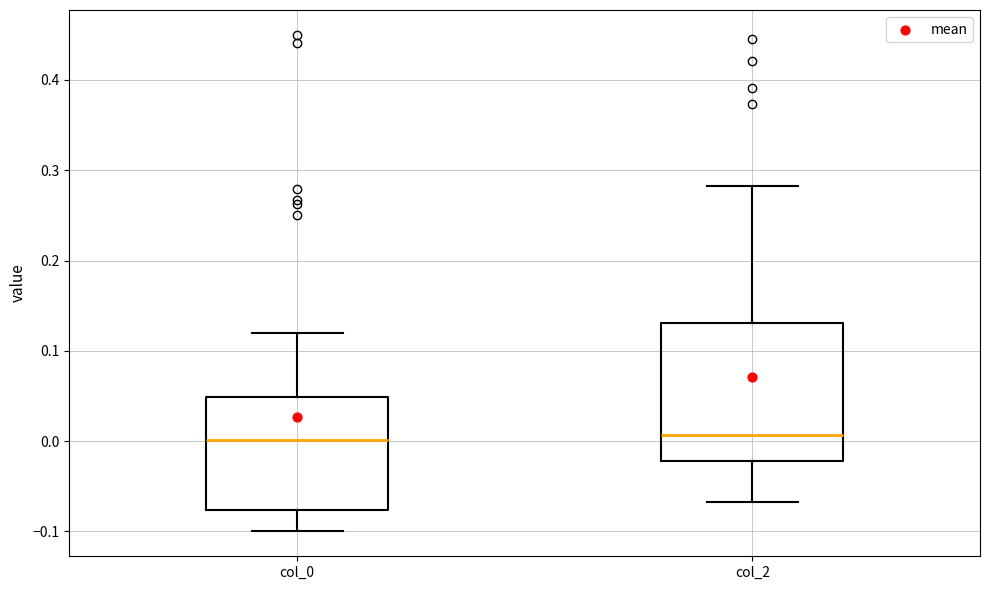

Comparing the boxes themselves (not the whiskers), which one is the tallest?

col_2